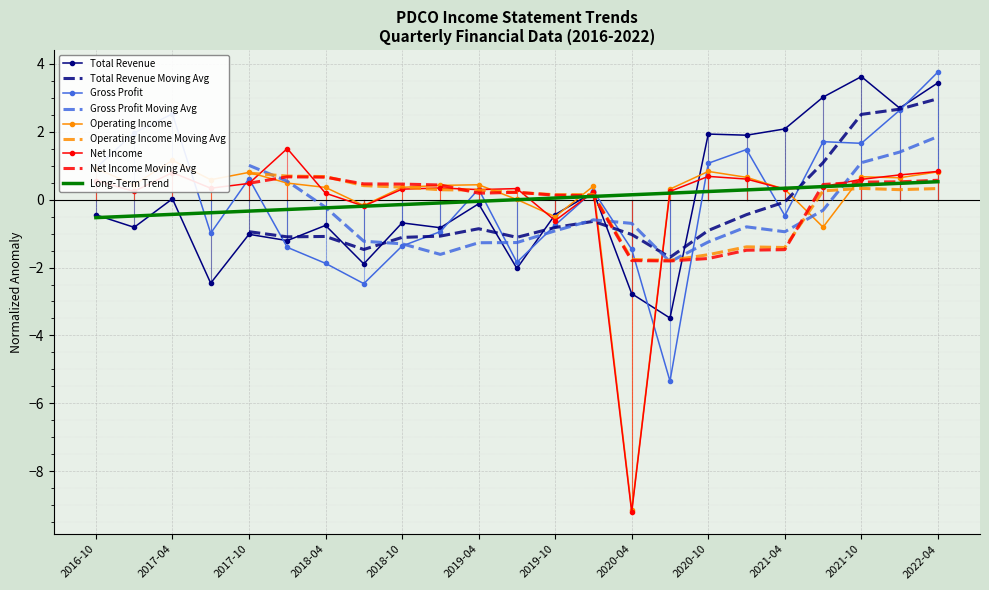

Where is Operating Income nearest to the value -3?

2021-07-31